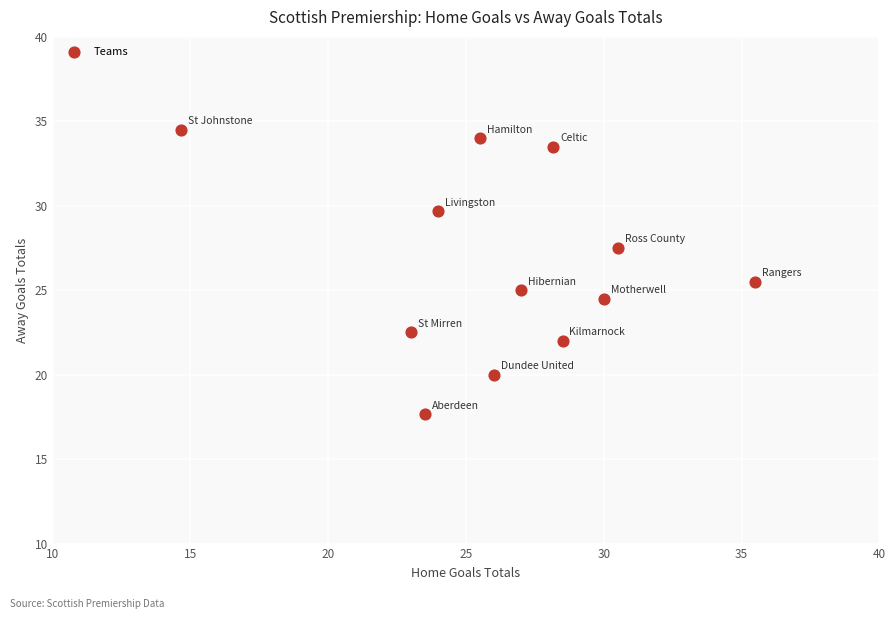

What Y value in the scatter plot is closest to 26?

25.5